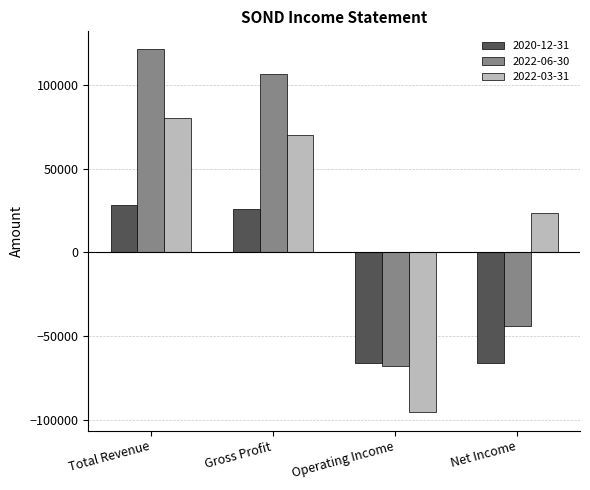

What is the average value of the 2022-06-30 series?

29100